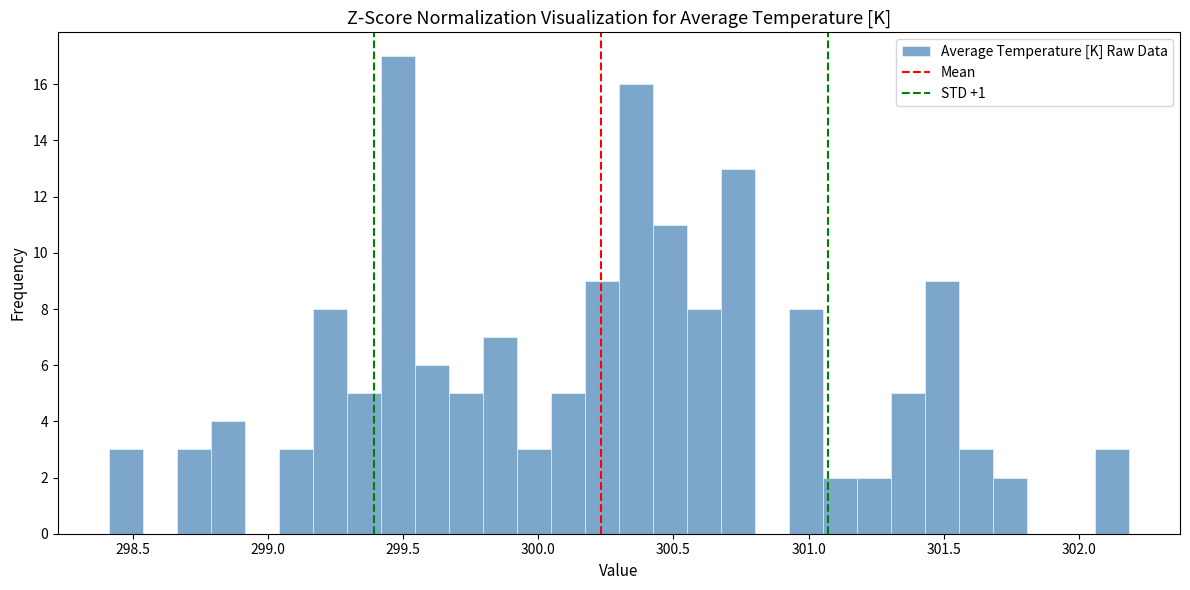

Around what value on the x-axis is the tallest bar? Give the approximate position of its centre, as read against the axis.

299.50